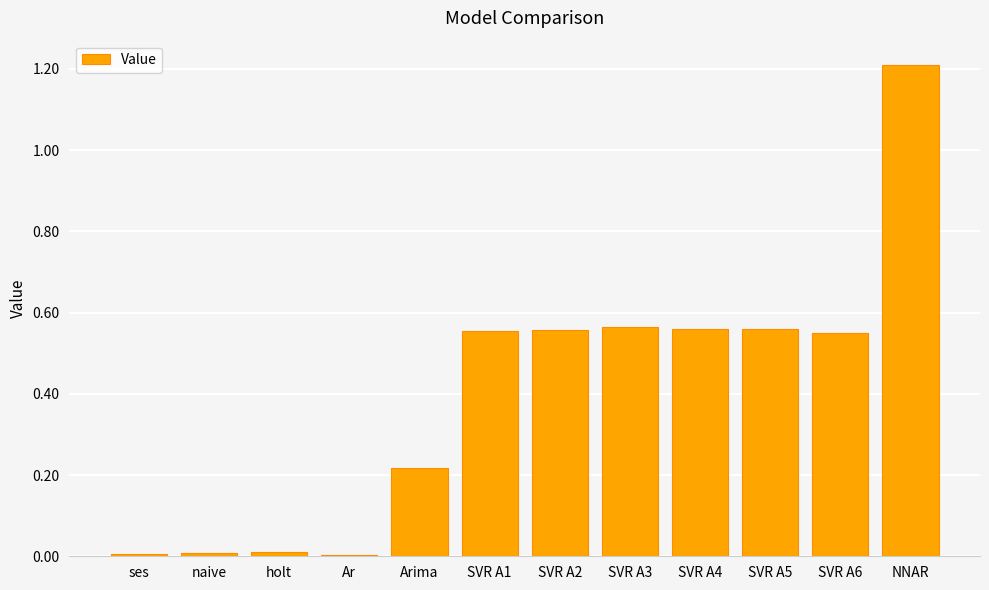

True or false: the data shows 2.0 at NNAR.

False